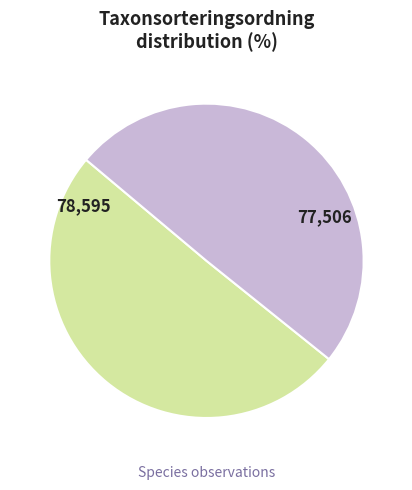

Does any single category account for the majority?

Yes